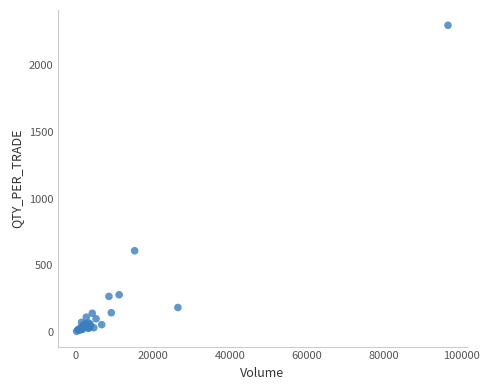

What Y value in the scatter plot is closest to 1152?

610.1